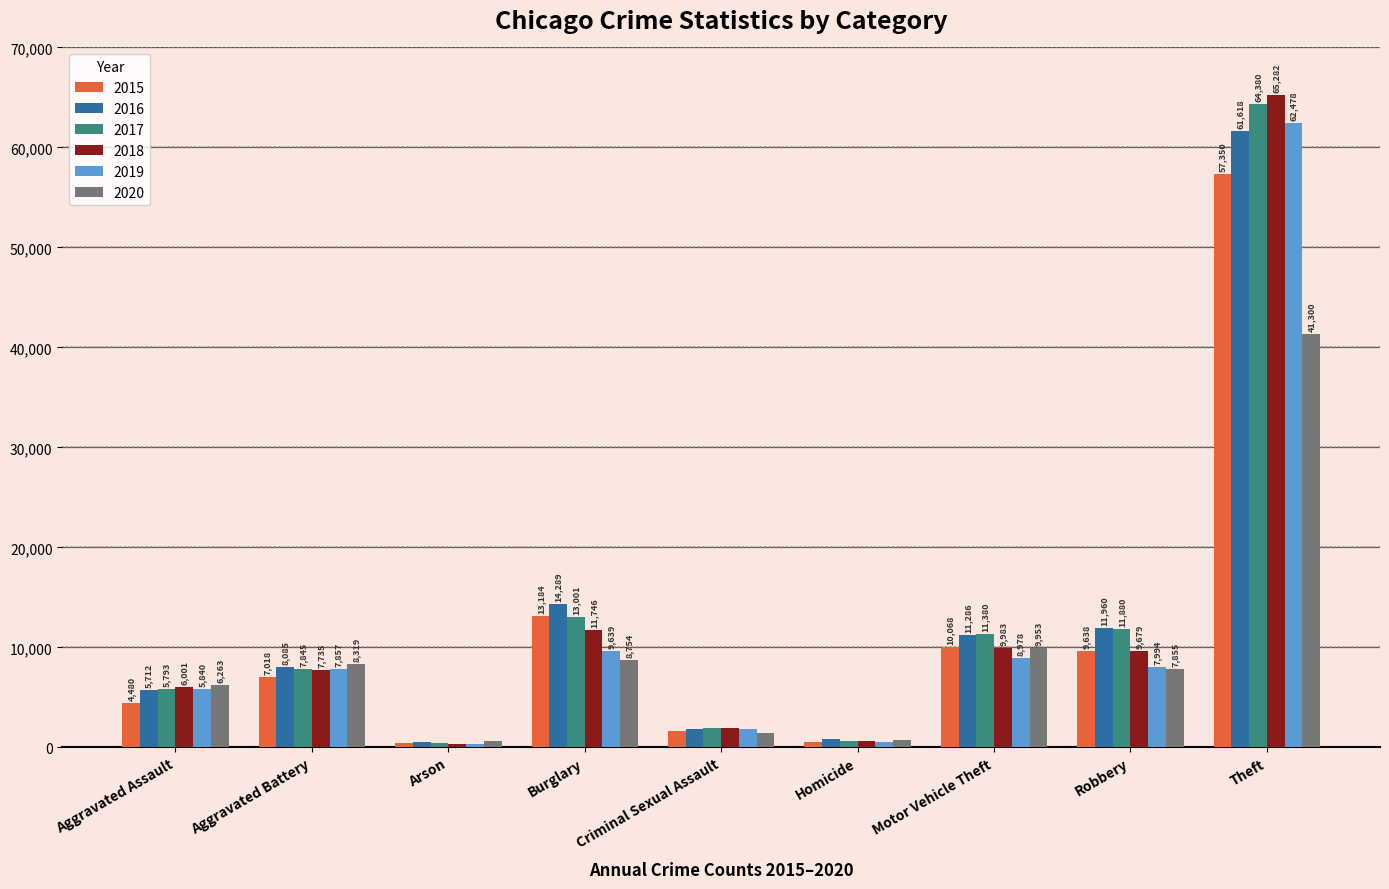

Are the bars grouped side by side (vs. stacked)?

Yes